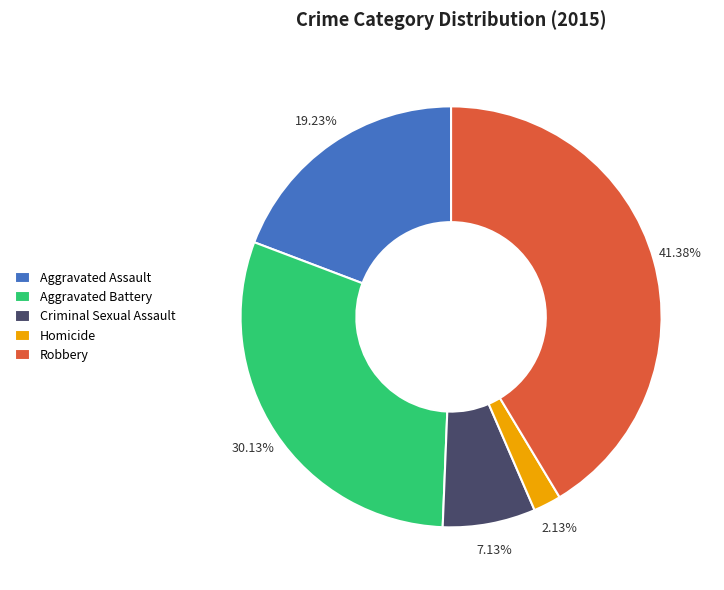

Count the number of slices in the pie.

5